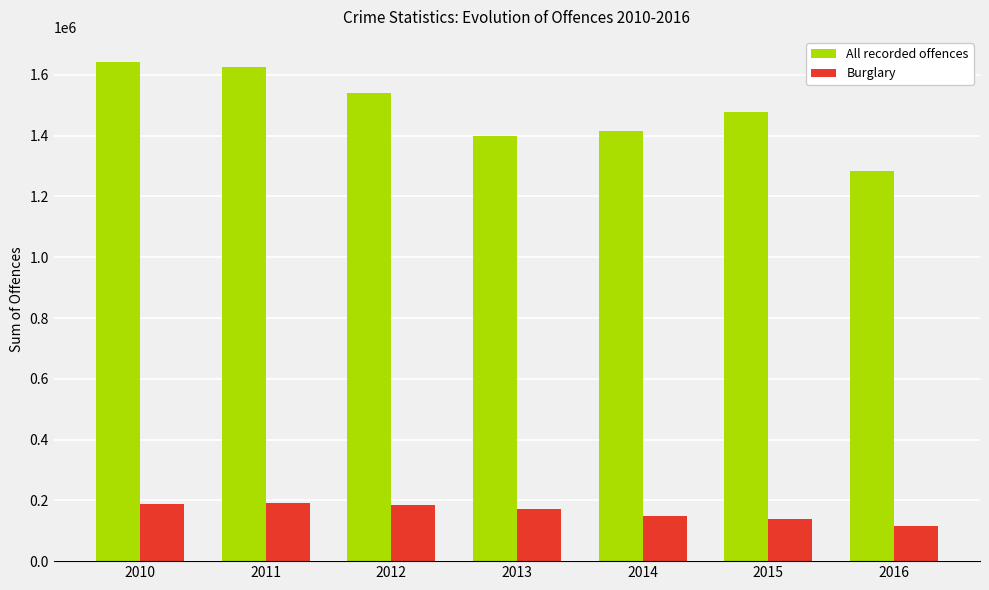

At how many categories does at least one series exceed 465168?

7